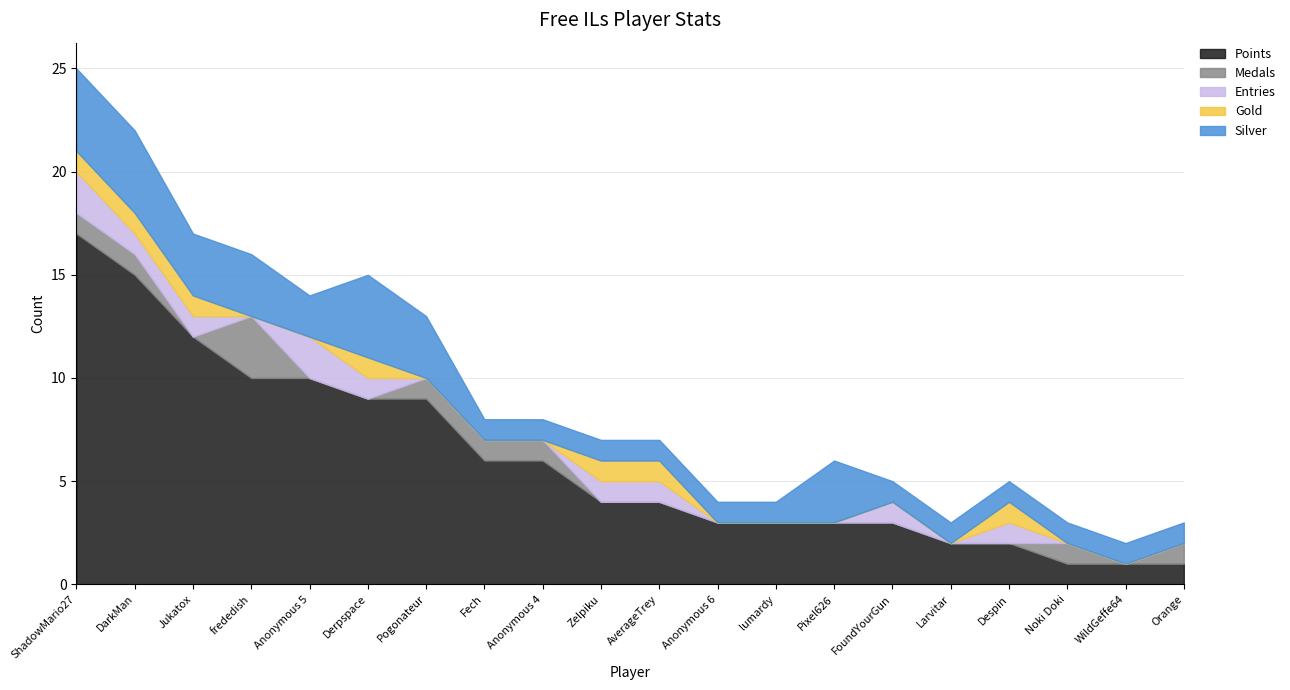

True or false: Points and Silver intersect in this chart.

False